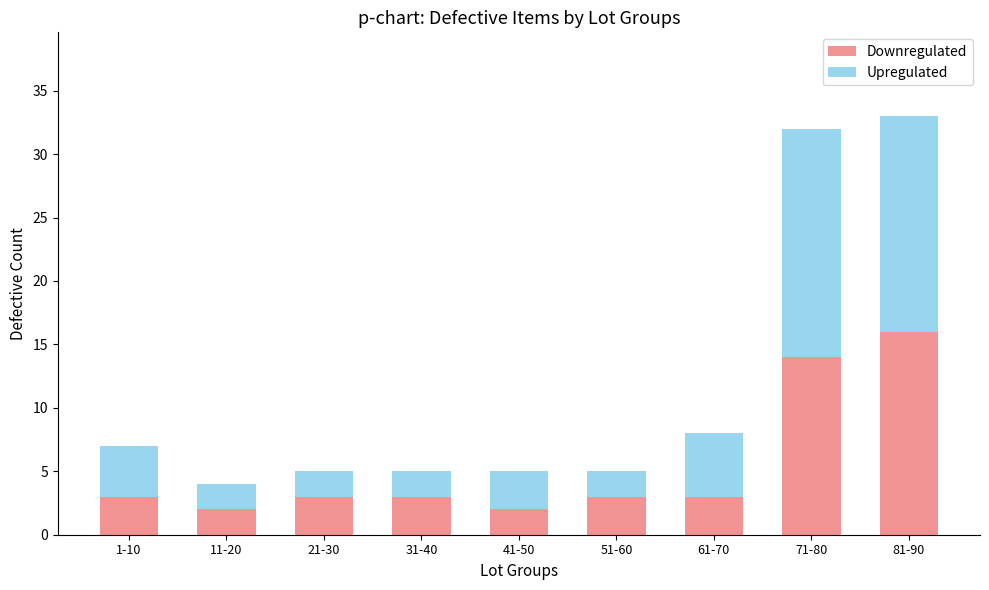

The value of Downregulated at 71-80 is 9. True or false?

False